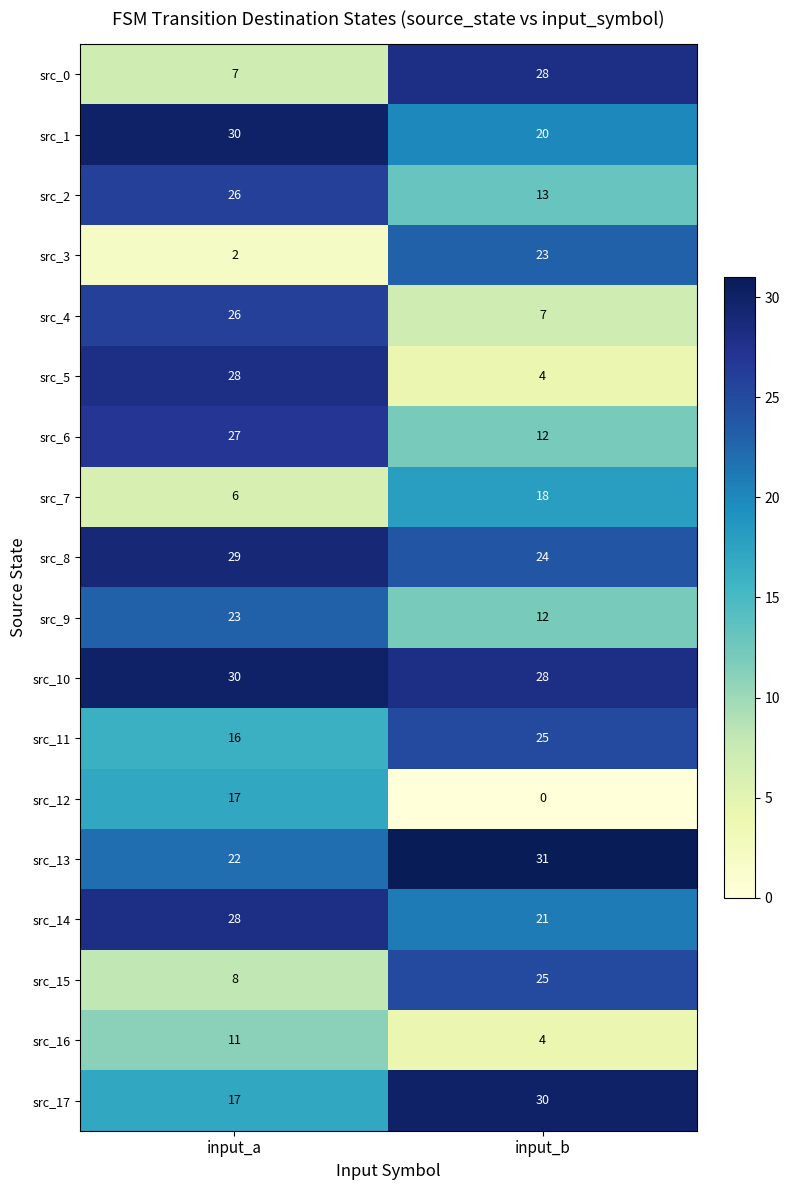

What is the approximate value of src_11 at input_a?

16